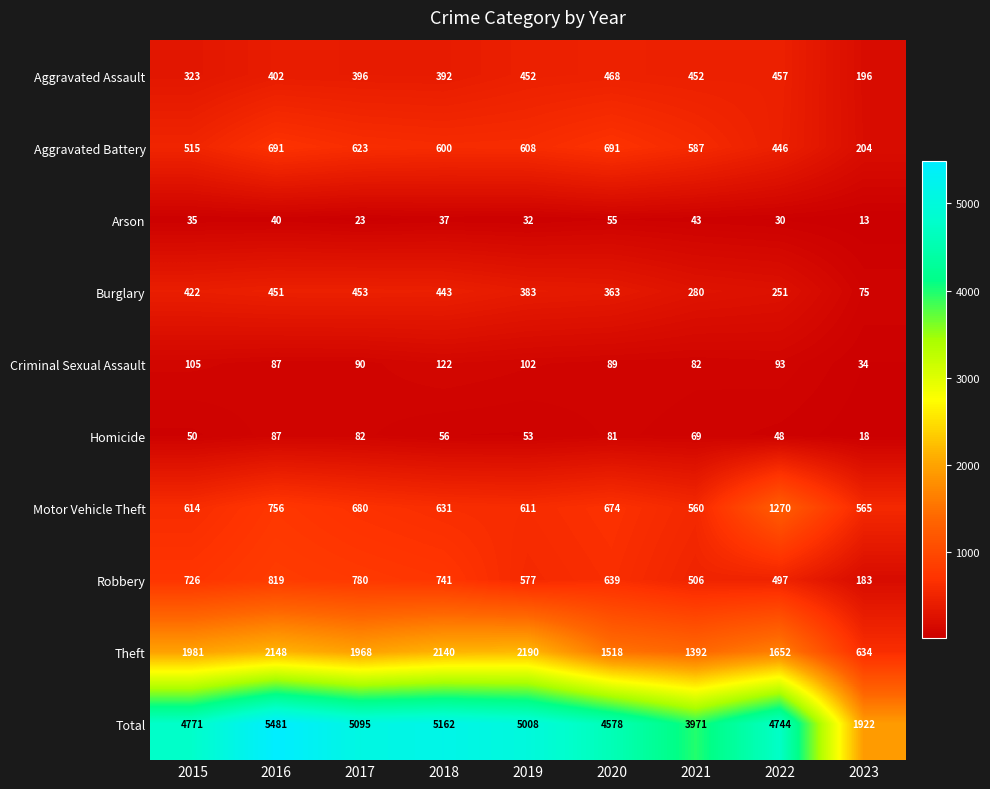

List the labels in order of Burglary value, smallest first.

2023, 2022, 2021, 2020, 2019, 2015, 2018, 2016, 2017